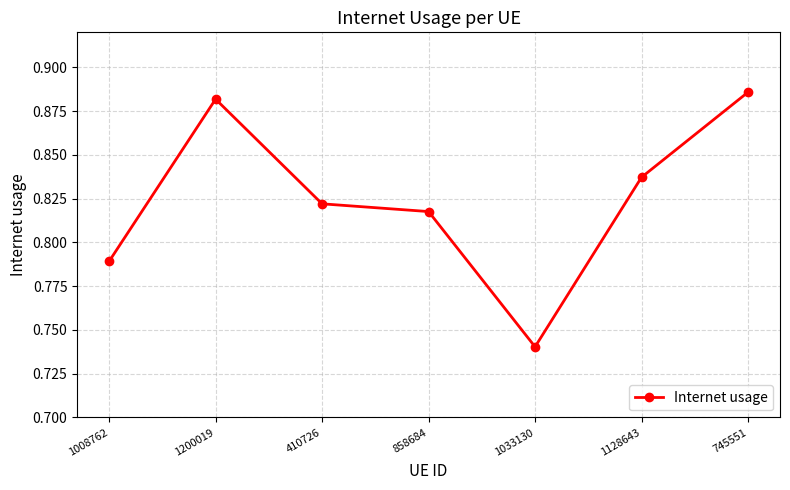

Is it true that the value at 1200019 is 0.3?

False